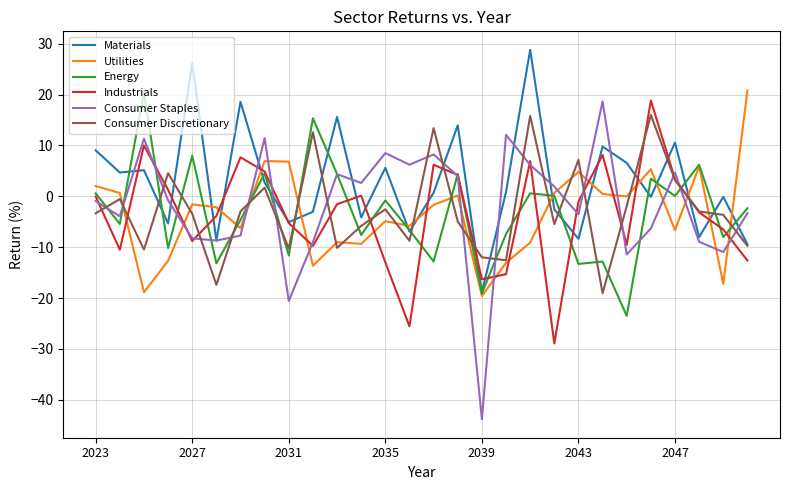

What is the highest value of the Materials series?

28.8